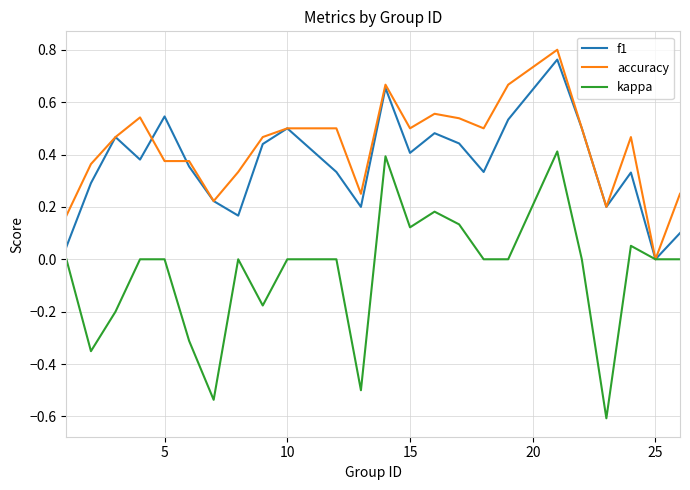

Which series has the largest total across all categories?

accuracy